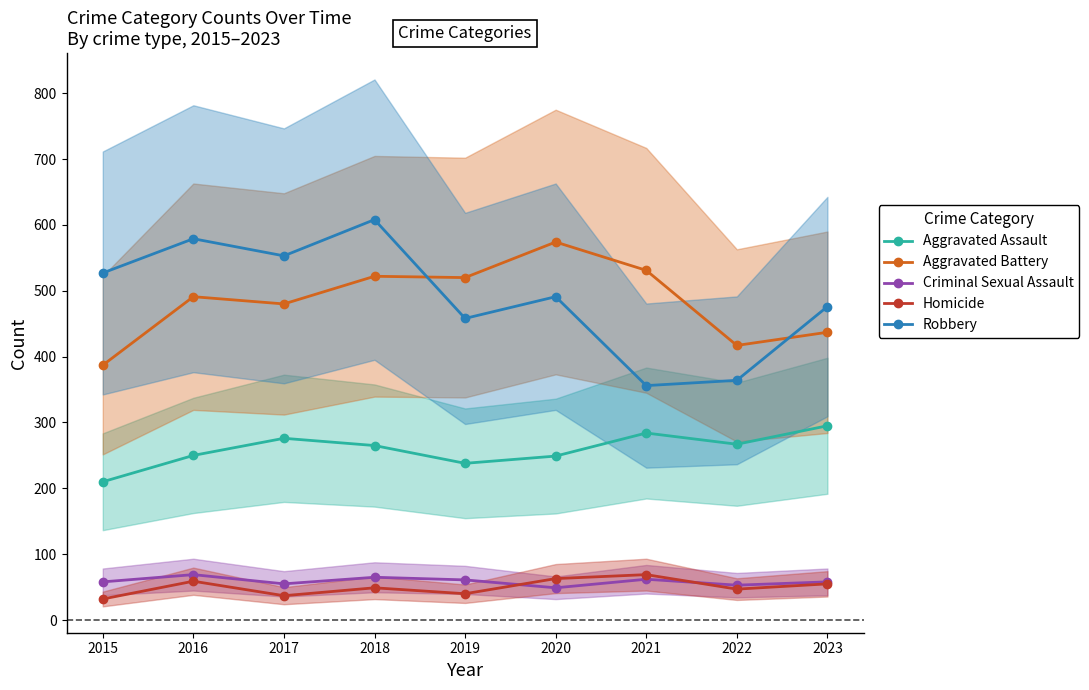

Rank the categories by Aggravated Battery value from highest to lowest.

2020, 2021, 2018, 2019, 2016, 2017, 2023, 2022, 2015